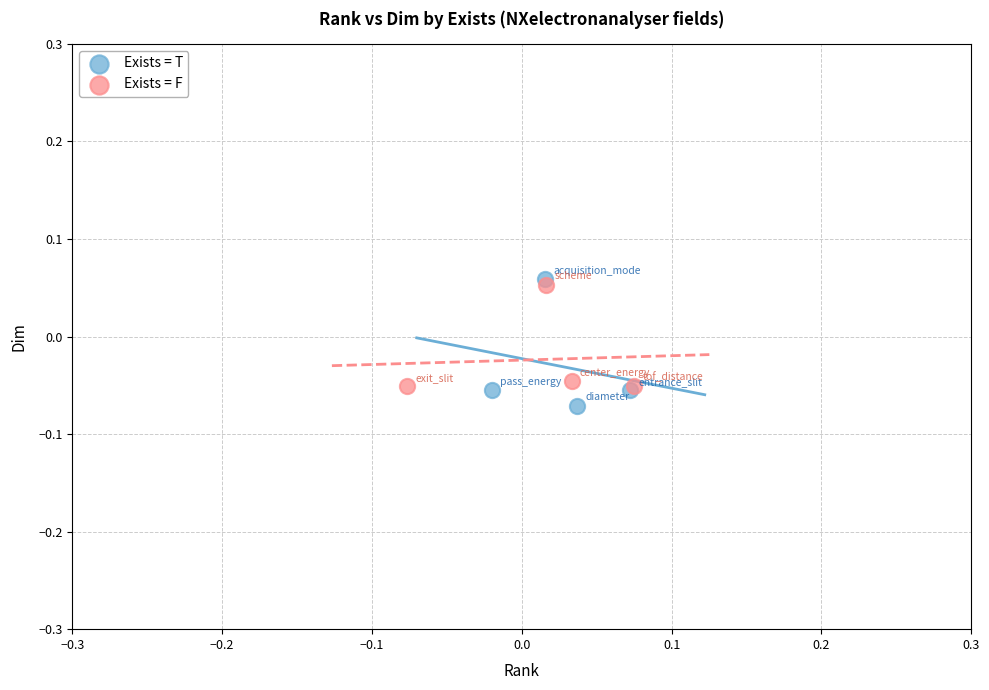

Which series contains the highest Y value?

Exists = T